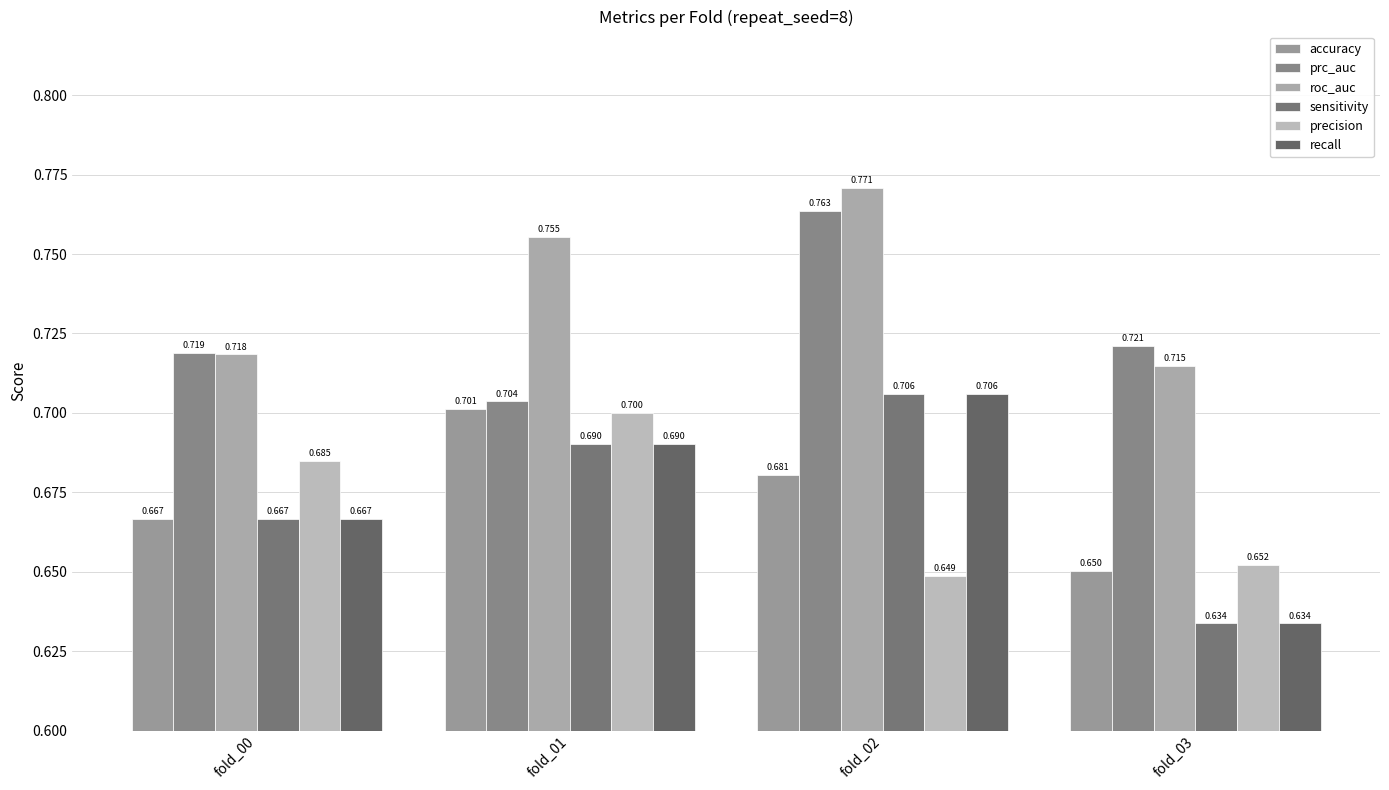

What is the difference between the maximum and minimum values in the precision series?

0.1